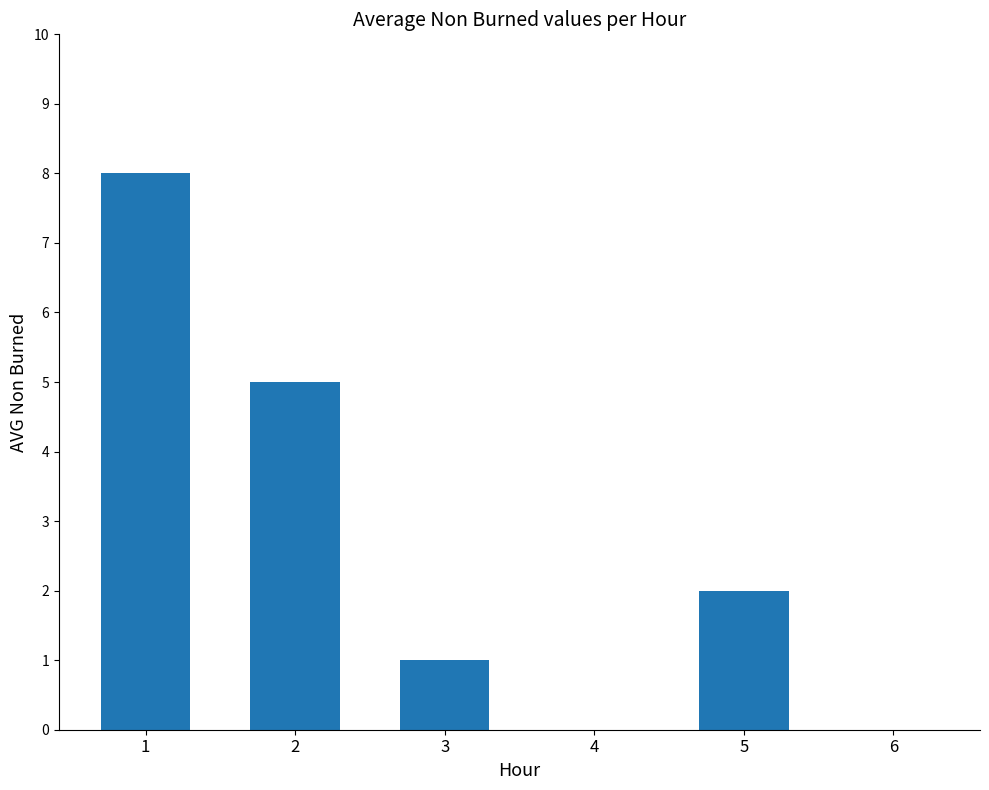

What is the greatest value displayed?

8